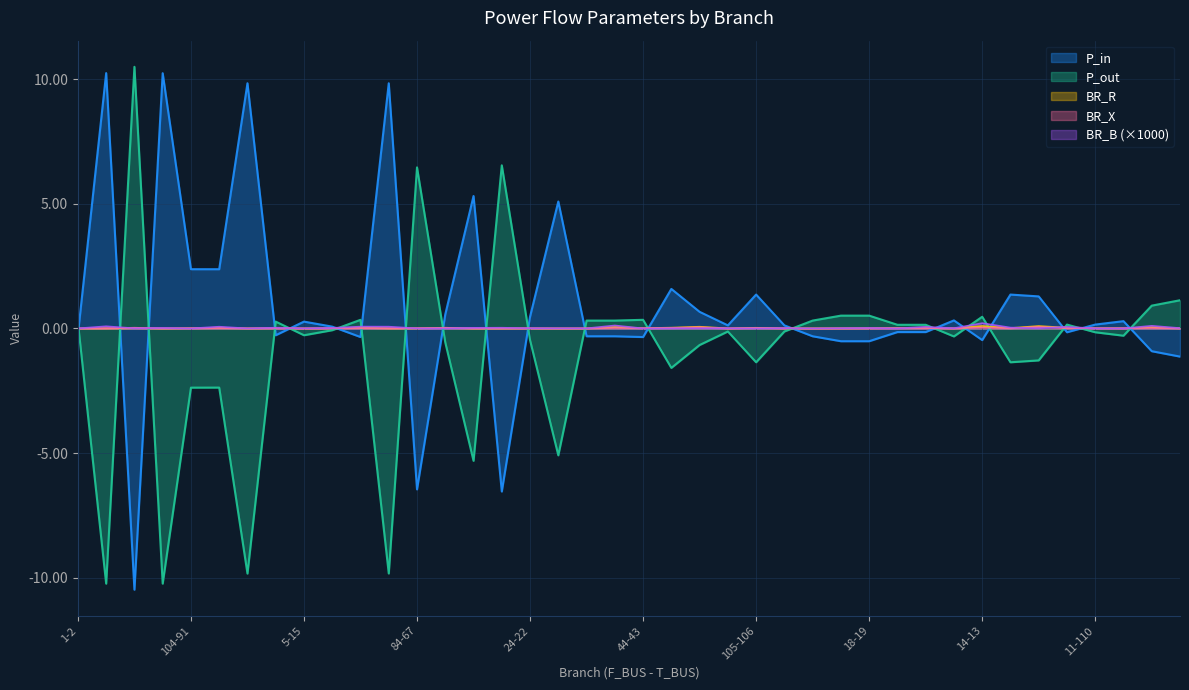

What is the minimum value shown in the chart?

-10.5